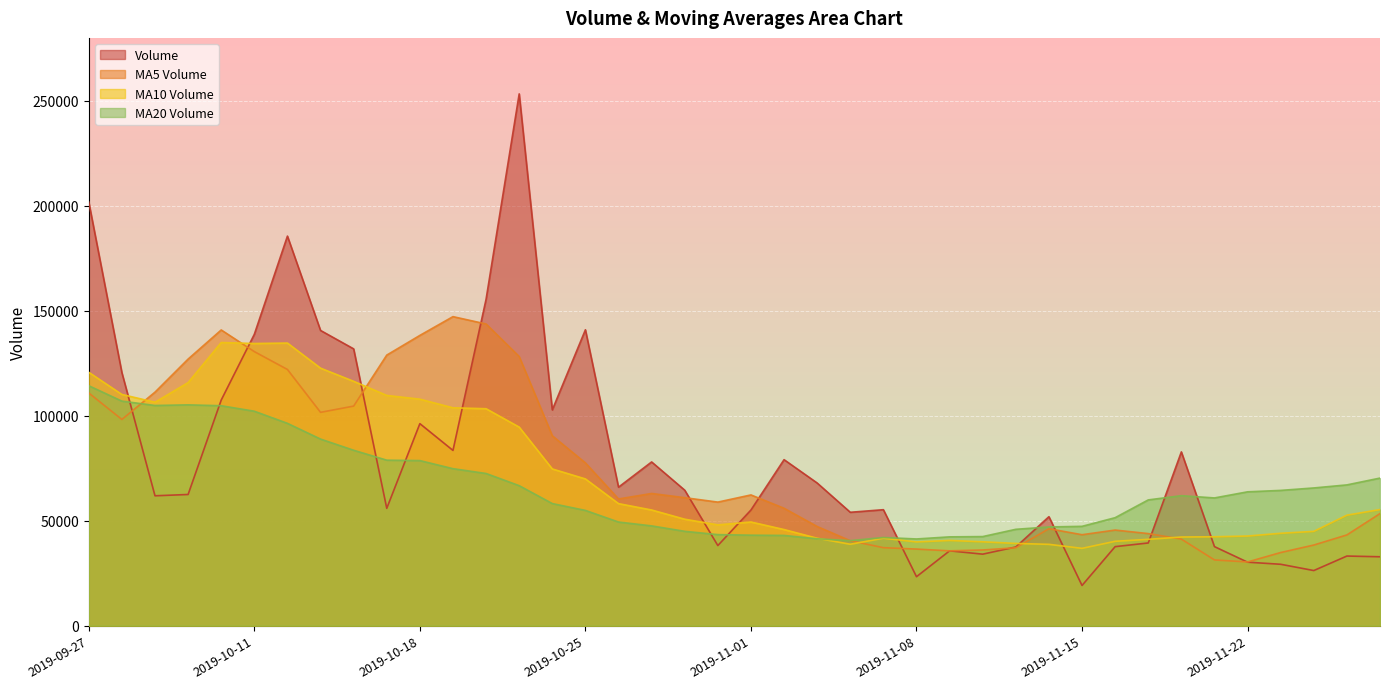

Reading left to right, extract all data points from this chart.

volume: 201792.9	120550.1	61885.4	62508.0	107486.1	138812.5	185586.0	140647.2	131871.1	55911.7	96253.3	83496.1	155526.3	253338.2	102808.7	140967.1	65985.9	78010.0	64552.1	38181.9	55115.5	79095.4	67972.3	54029.8	55260.0	23340.0	35664.5	34082.0	37498.3	51933.3	19162.0	37664.0	39414.0	82798.0	37672.4	30261.1	29262.0	26275.5	33183.0	32839.3
v_ma5: 110844.5	98248.4	111255.6	127007.9	140880.6	130565.7	122053.9	101635.9	104611.7	128905.1	138284.5	147227.3	143725.2	128222.0	90464.8	77539.4	60369.1	62991.0	60983.5	58879.0	62294.6	55939.5	47253.3	40475.3	37169.0	36503.6	35668.0	36067.9	37134.3	46194.3	43342.1	45561.9	43881.5	41253.8	31330.8	30364.2	34856.5	38425.8	43245.3	53402.9
v_ma10: 120705.1	110151.1	106445.7	115809.8	134892.8	134425.1	134640.6	122680.6	116416.8	109684.9	107911.9	103798.2	103358.1	94602.7	74671.9	69917.0	58154.3	55122.2	50729.4	48024.0	49399.1	45803.8	41660.6	38804.8	41681.6	39922.9	40615.0	39974.7	39194.1	38762.5	36853.1	40209.2	41153.6	42249.5	42366.8	42717.4	44026.2	44934.7	52650.3	55329.1
v_ma20: 114308.5	106974.6	104901.9	105206.3	104782.4	102171.1	96397.4	88901.4	83573.1	78854.5	78655.5	74801.0	72509.4	66703.8	58176.8	54919.9	49384.6	47548.4	44961.7	43393.3	43126.1	43006.5	41407.1	40527.2	42024.2	41320.1	42320.6	42454.7	45922.2	47045.8	47333.9	51458.2	59925.3	61941.1	60861.7	63777.1	64451.9	65617.3	67075.4	70321.8